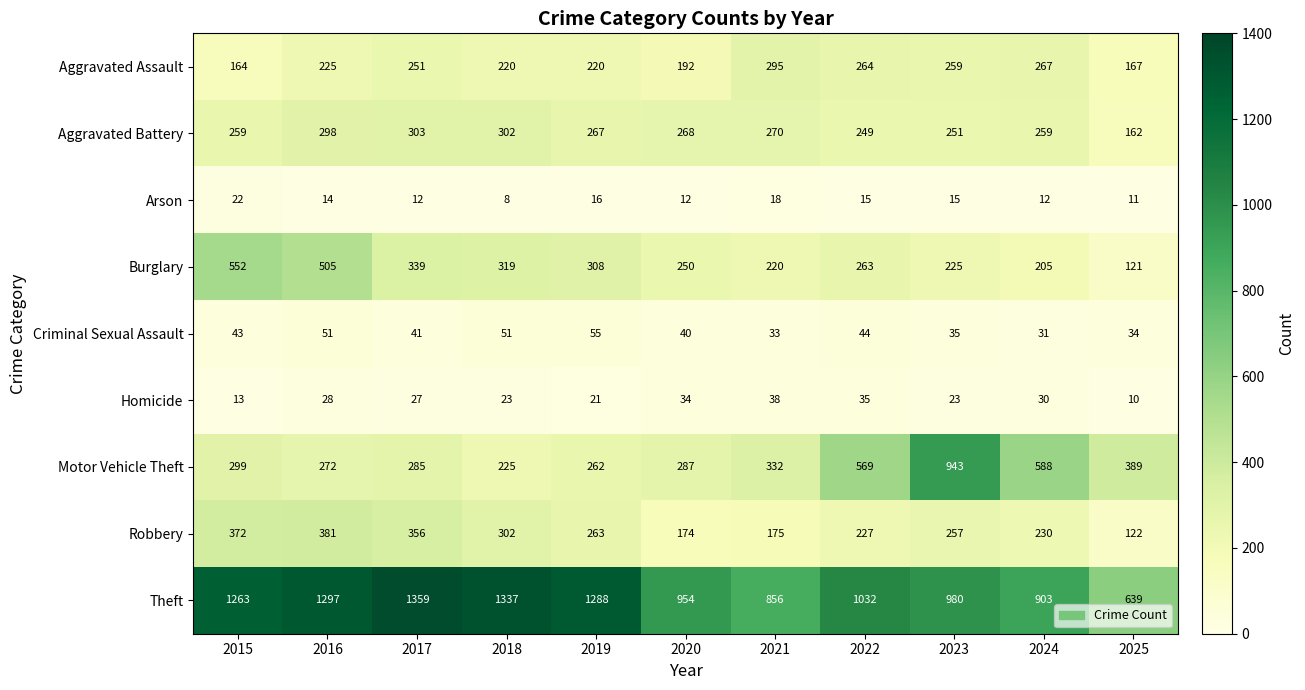

What is the difference between the highest and lowest values at 2025?

629